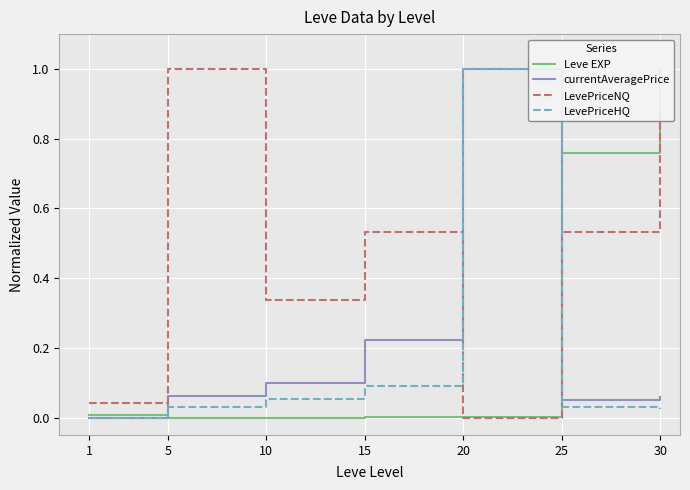

Which series has the widest spread of values?

Leve EXP